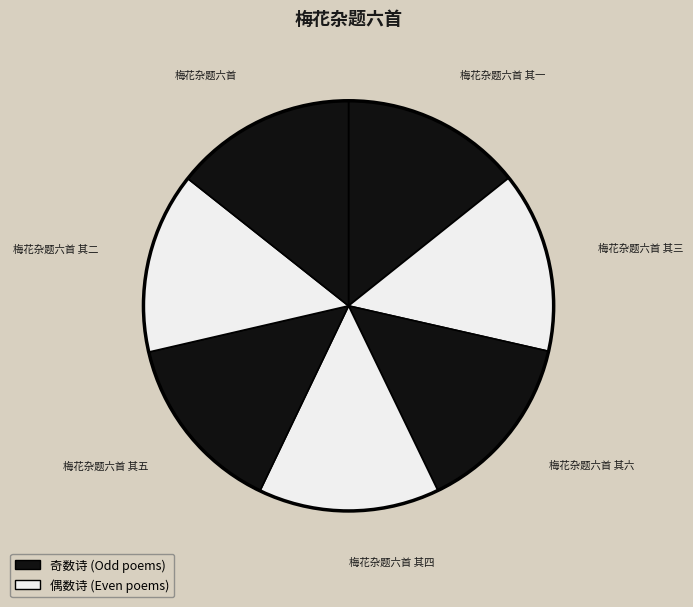

Count the number of slices in the pie.

7